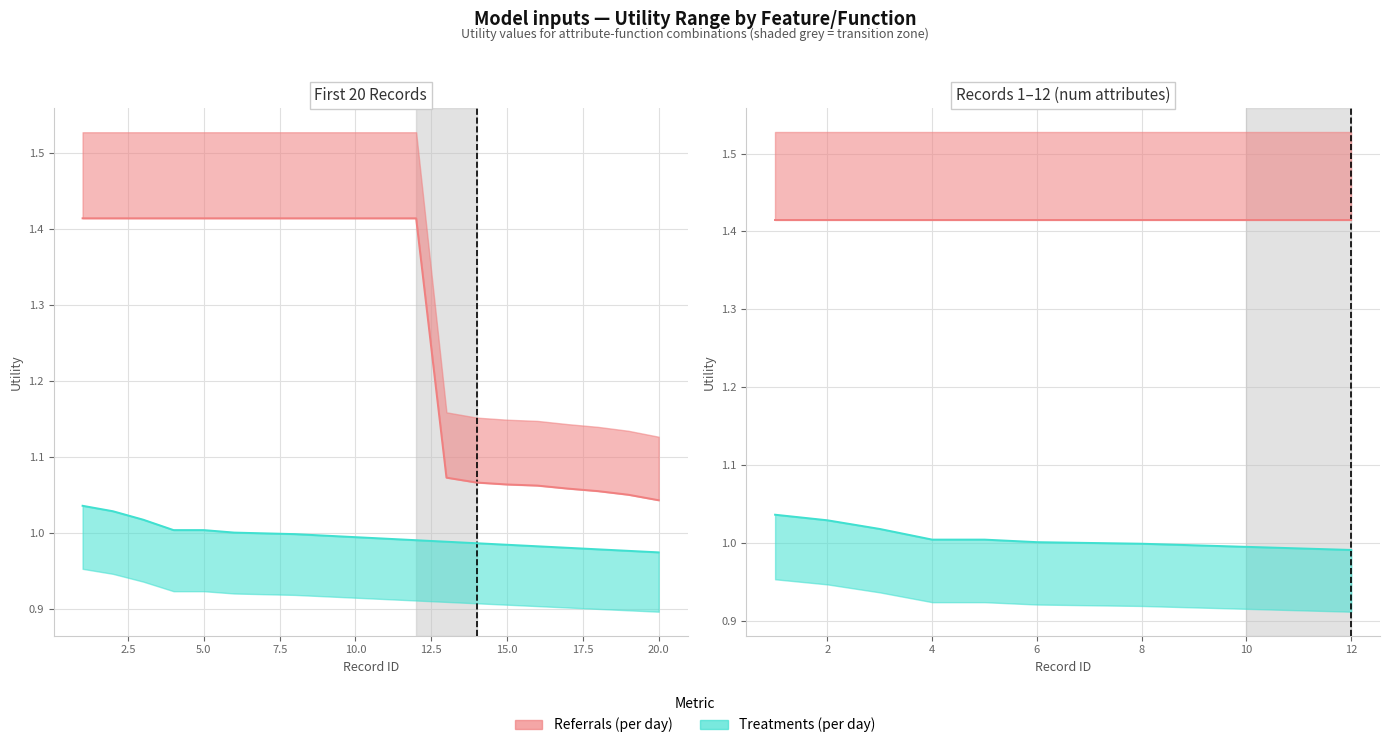

What is the value of the Referrals (per day) point at the 15th from the left?

1.1